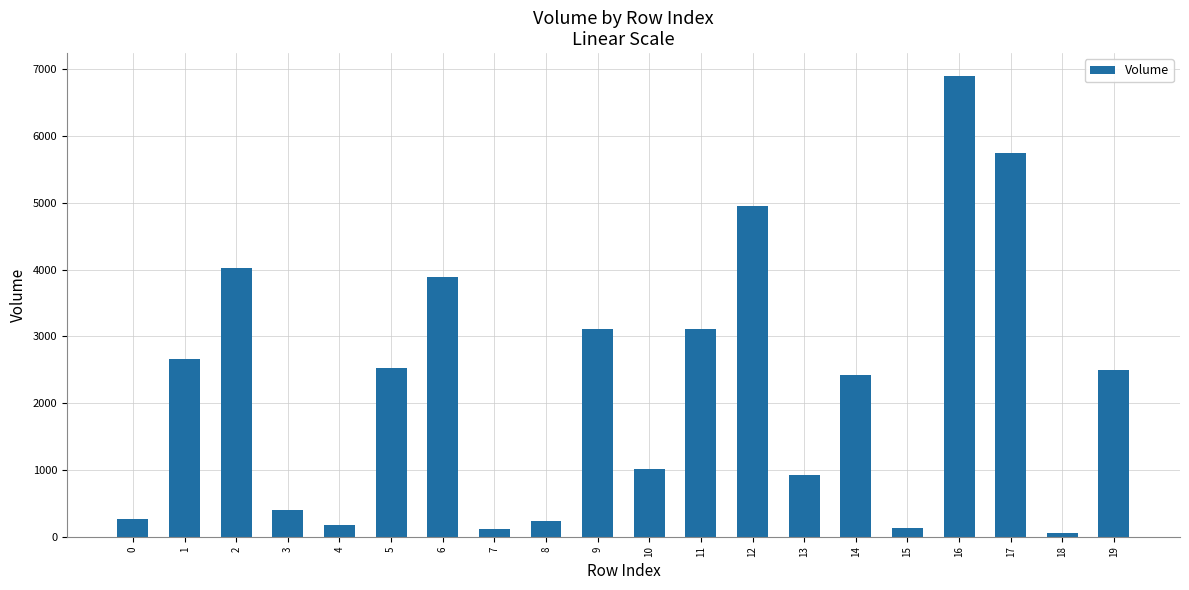

What is the sum of the values at 2 and 17?

9767.7